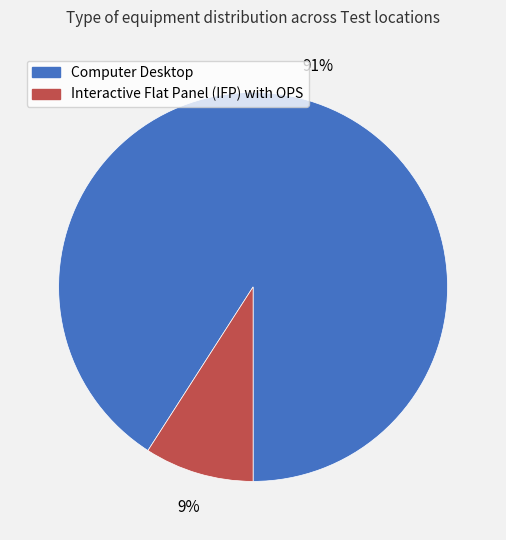

Which category has the biggest portion of the pie?

Computer Desktop